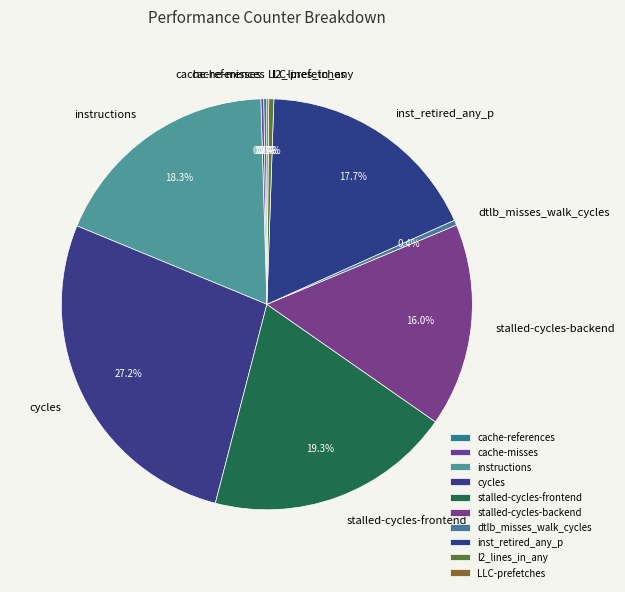

Which slice is the largest?

cycles